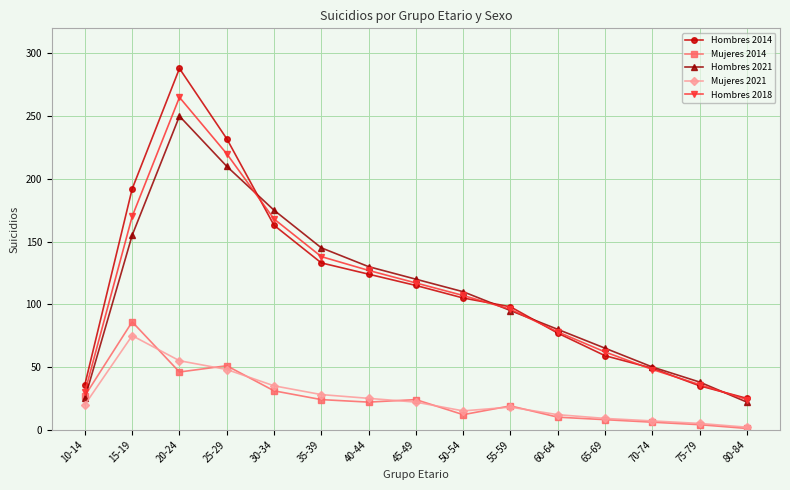

At which label is Mujeres 2021 closest to 38?

30-34